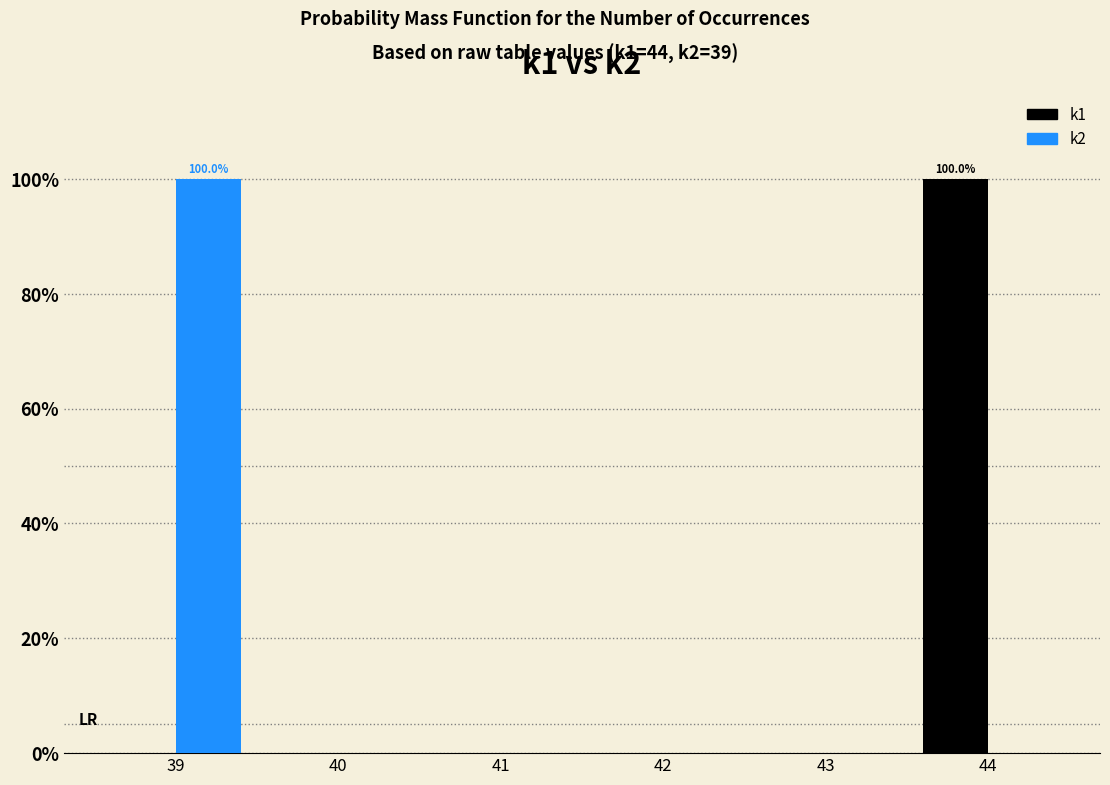

In the k1 series, which range on the x-axis has the tallest bar?

43.5 to 44.5